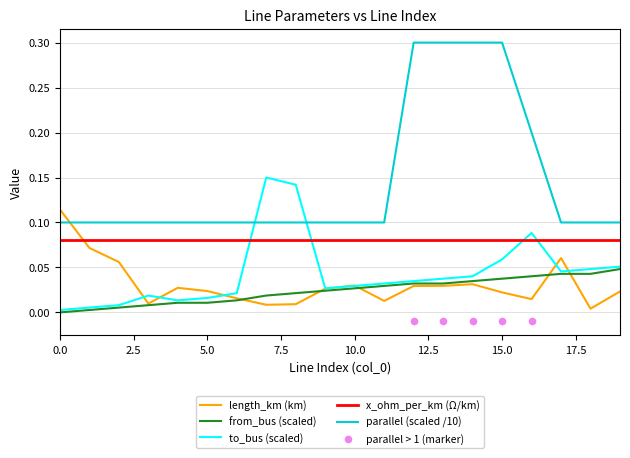

Which series contains the highest Y value?

parallel